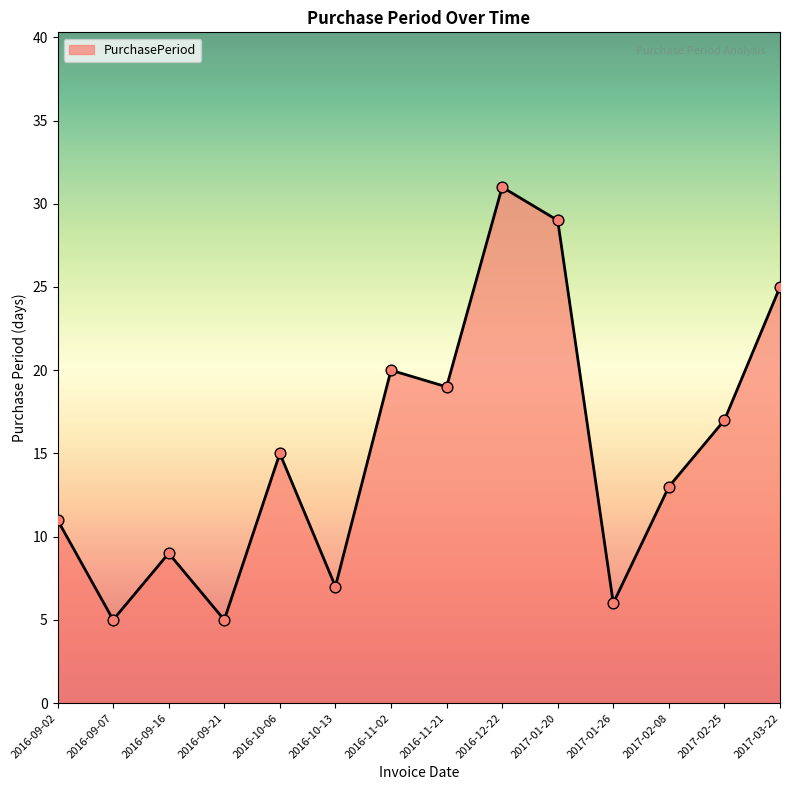

What is the change in value from 2016-09-07 to 2017-01-20?

+24